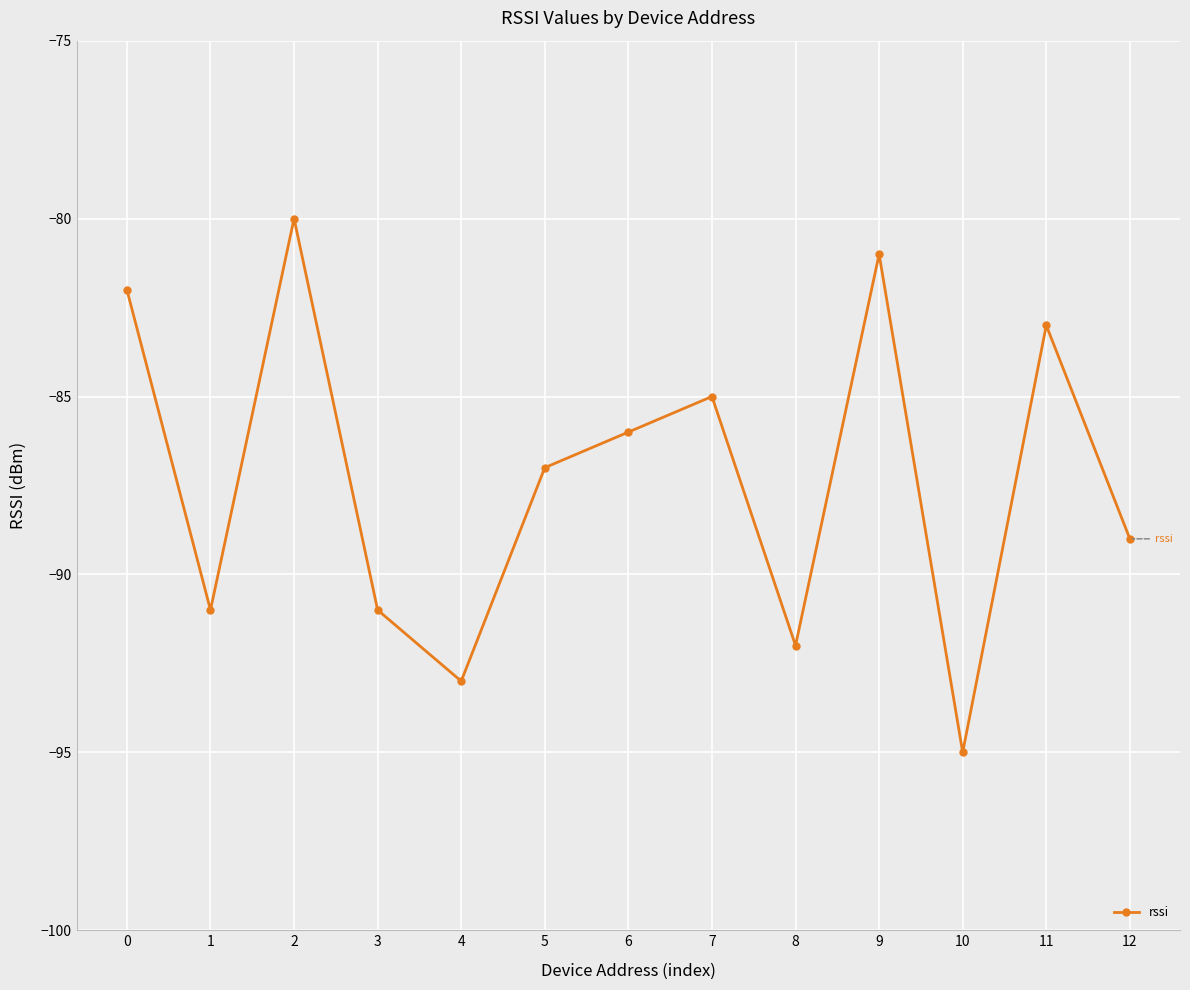

True or false: the data shows -89 at 12.

True